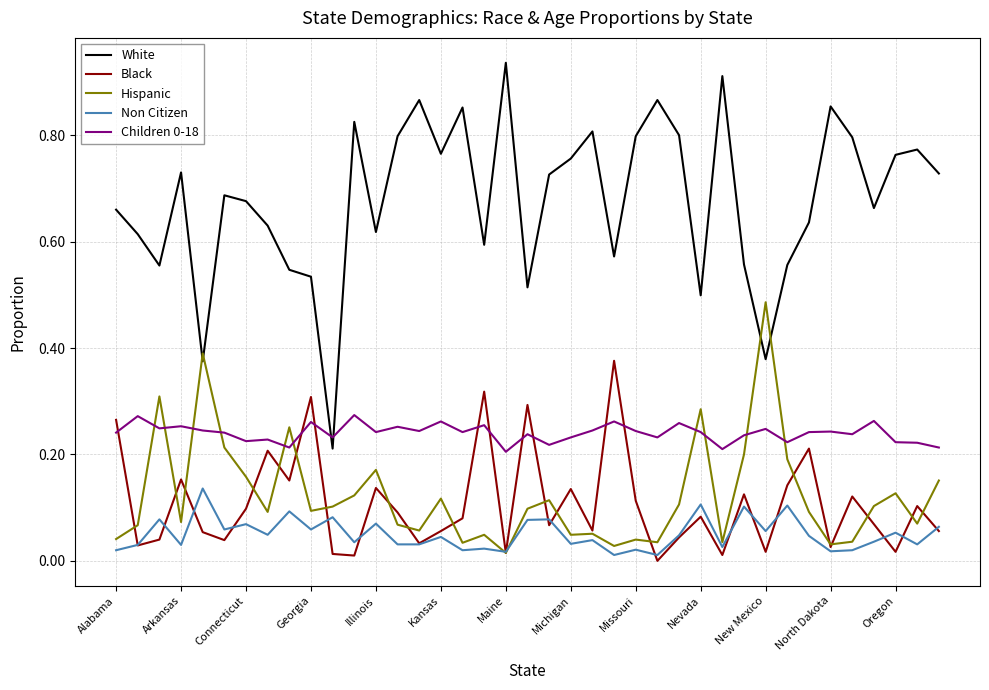

True or false: Non Citizen and White intersect in this chart.

False